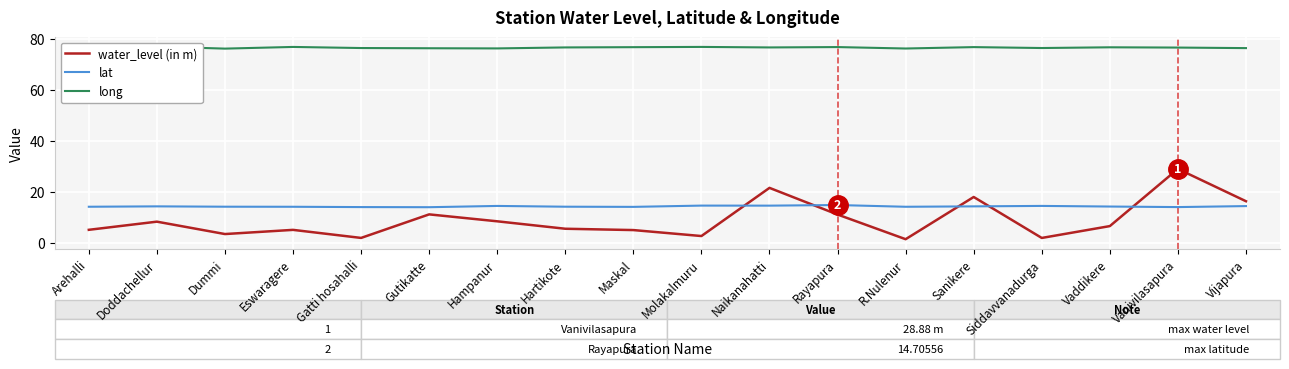

How many series are shown in this chart?

3